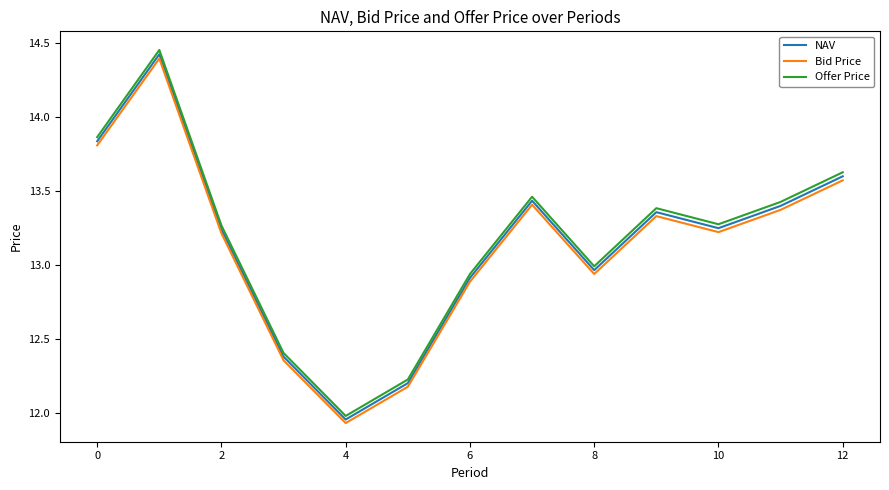

True or false: Offer Price and Bid Price intersect in this chart.

False